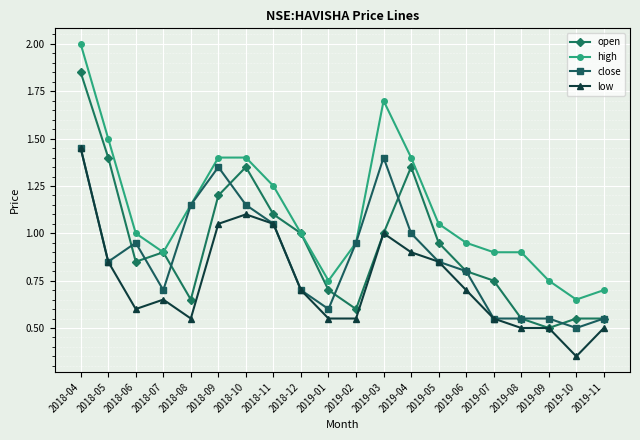

What is the label of the 17th point from the right?

2018-07